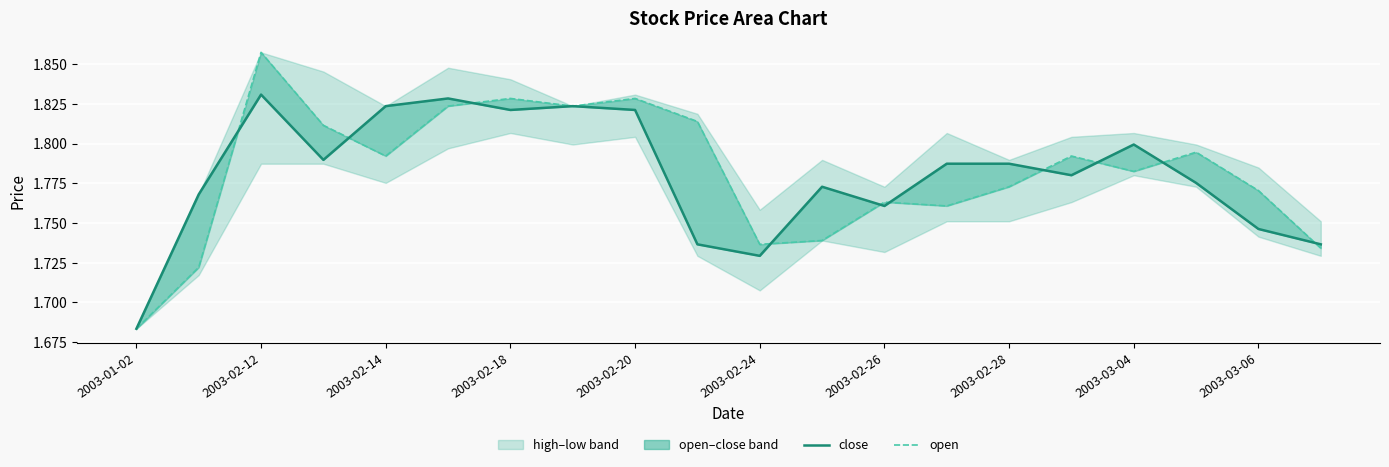

Rank the series by their average value, from highest to lowest.

open, close